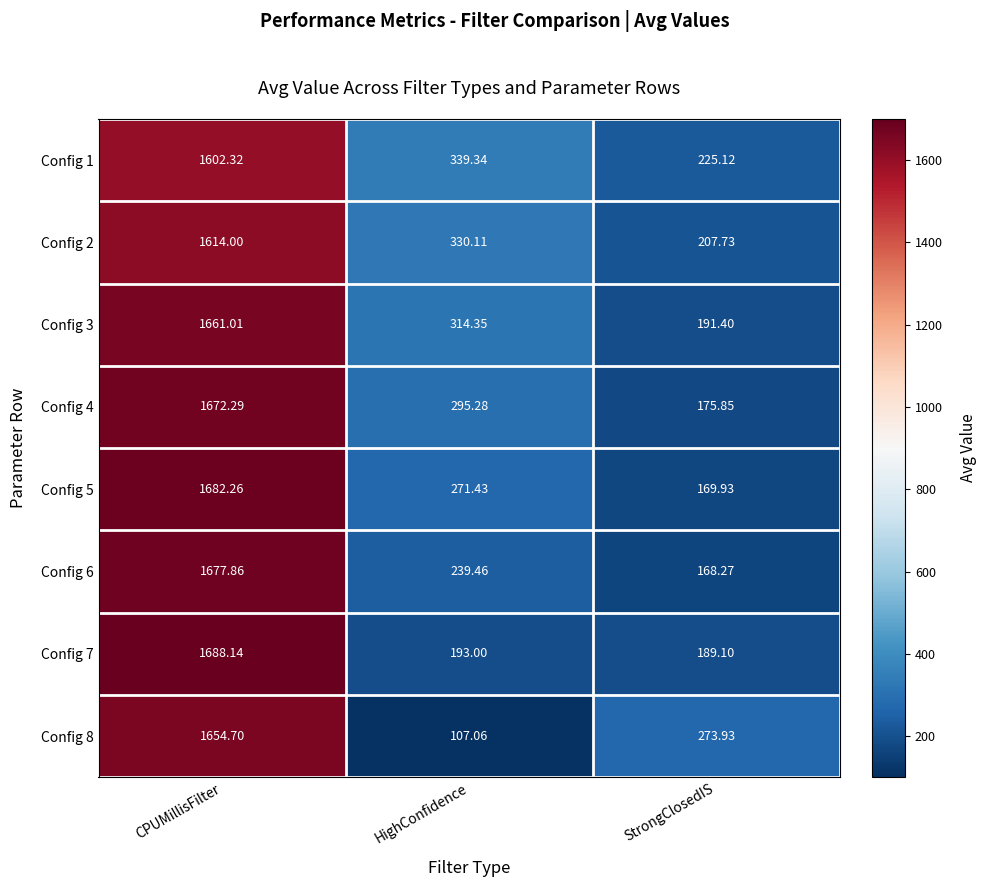

Which category has the highest value across all series?

CPUMillisFilter